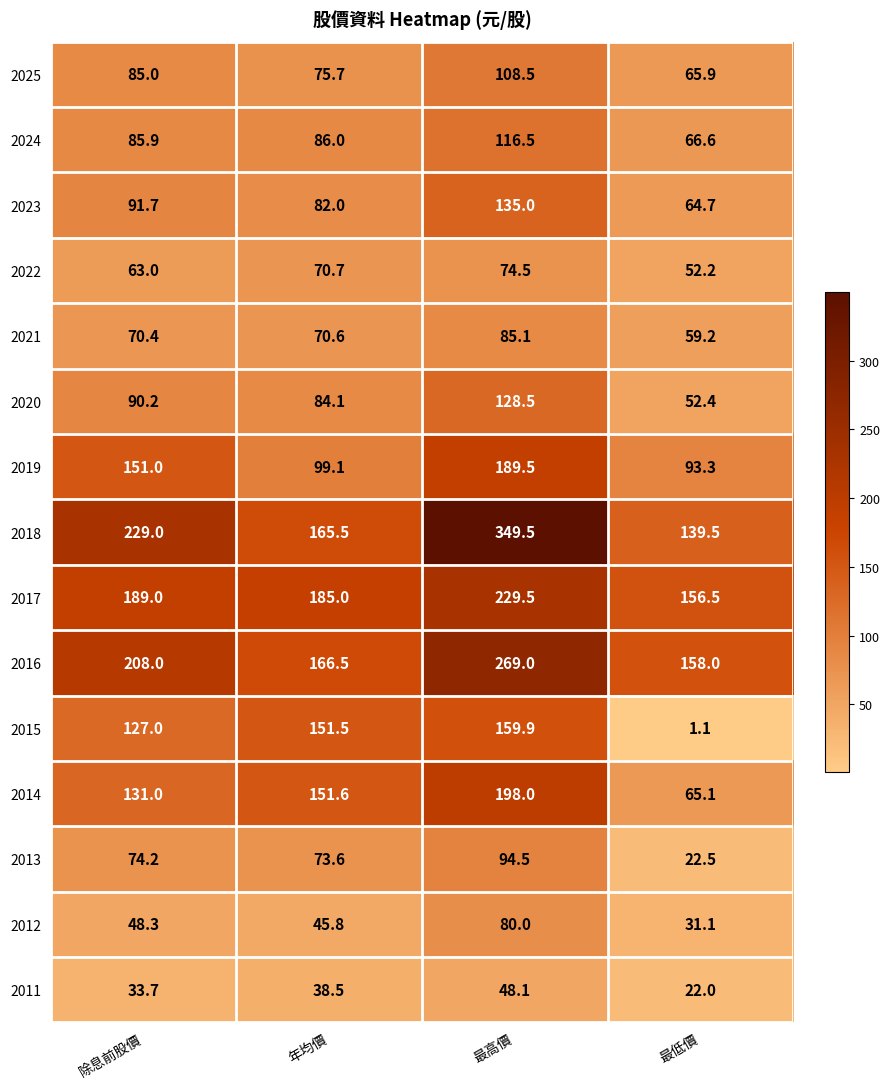

At which category is the sum across all series the highest?

最高價